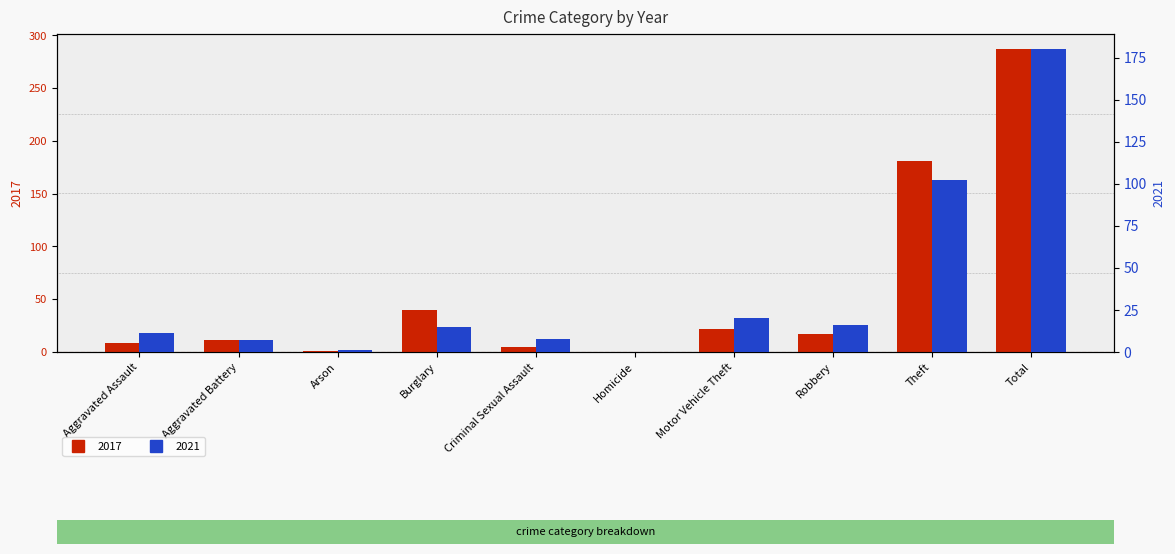

Is the value of 2017 at Total greater than the value of 2021 at Total?

Yes